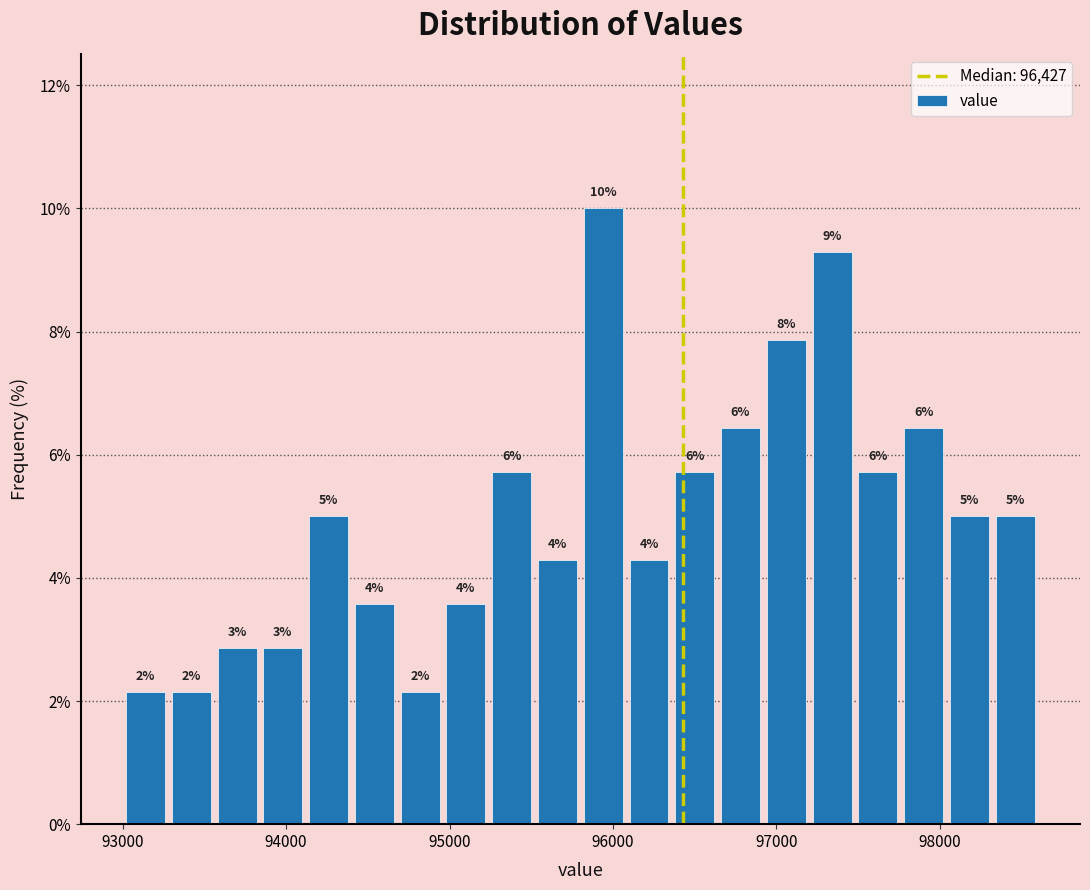

Around what value on the x-axis is the tallest bar? Give the approximate position of its centre, as read against the axis.

95900